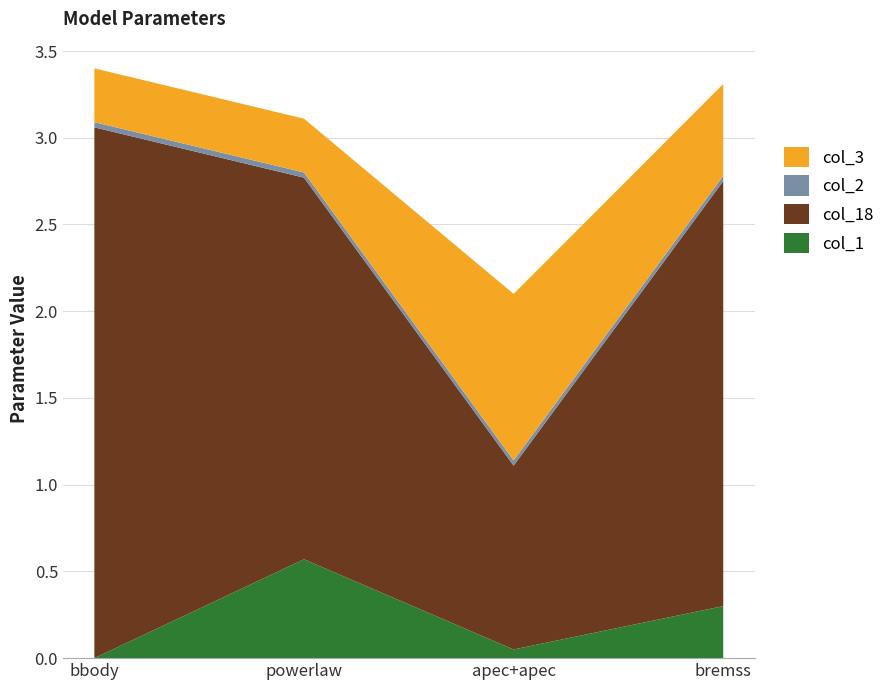

Reading left to right, list all the values displayed in this chart.

col_1: 0.0	0.6	0.1	0.3
col_18: 3.1	2.2	1.1	2.5
col_2: 0.0	0.0	0.0	0.0
col_3: 0.3	0.3	1.0	0.5